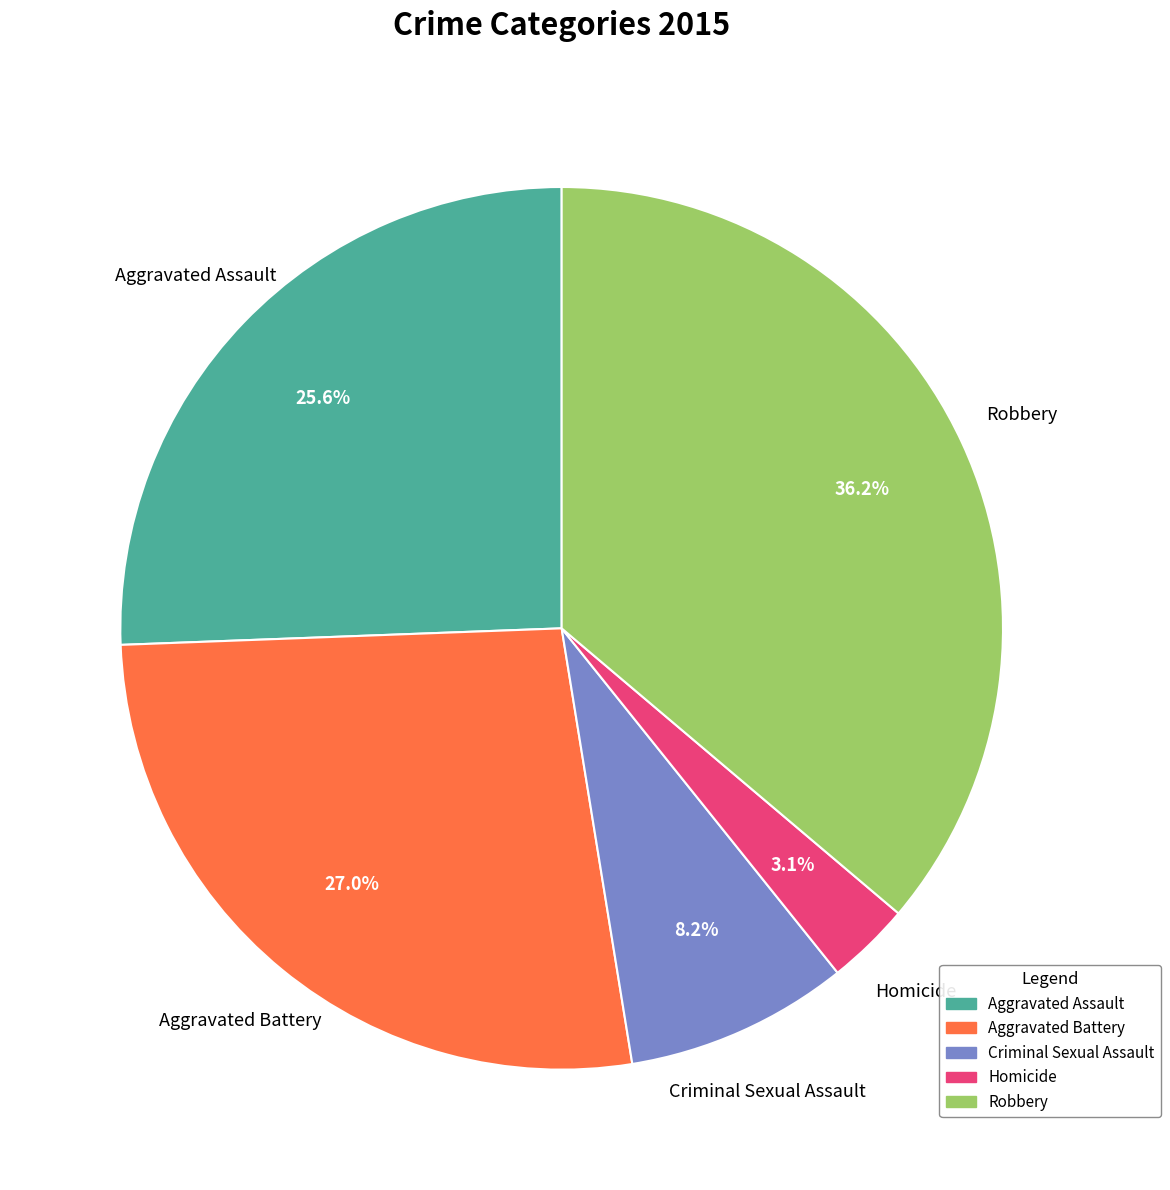

What percentage is the Criminal Sexual Assault slice, to the nearest percent?

8%